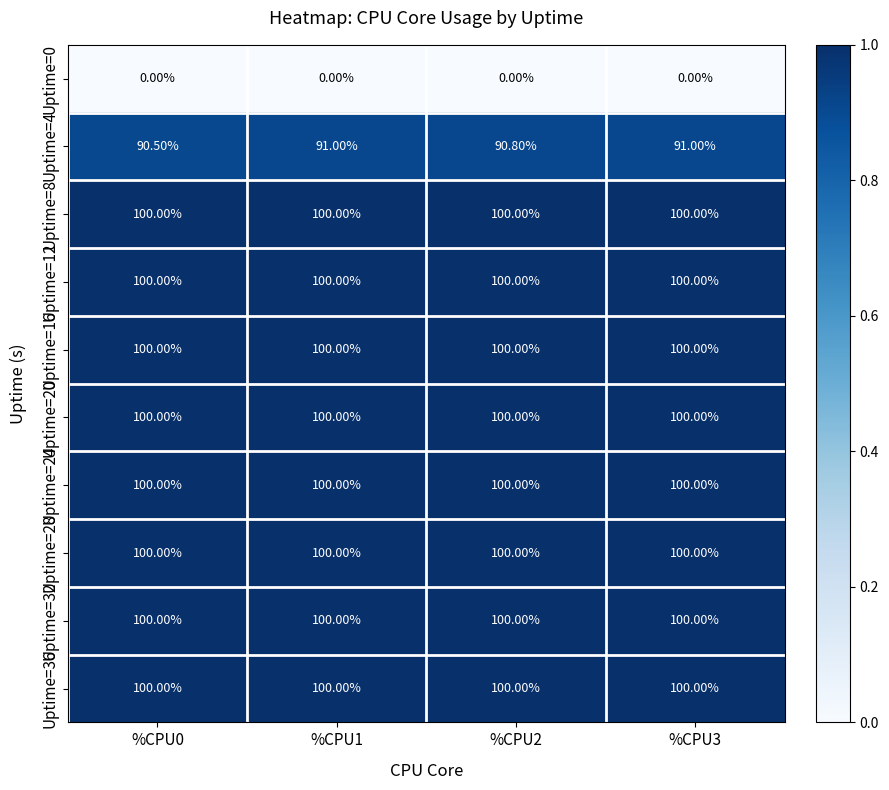

What is the average value of the Uptime=24 series?

100.0